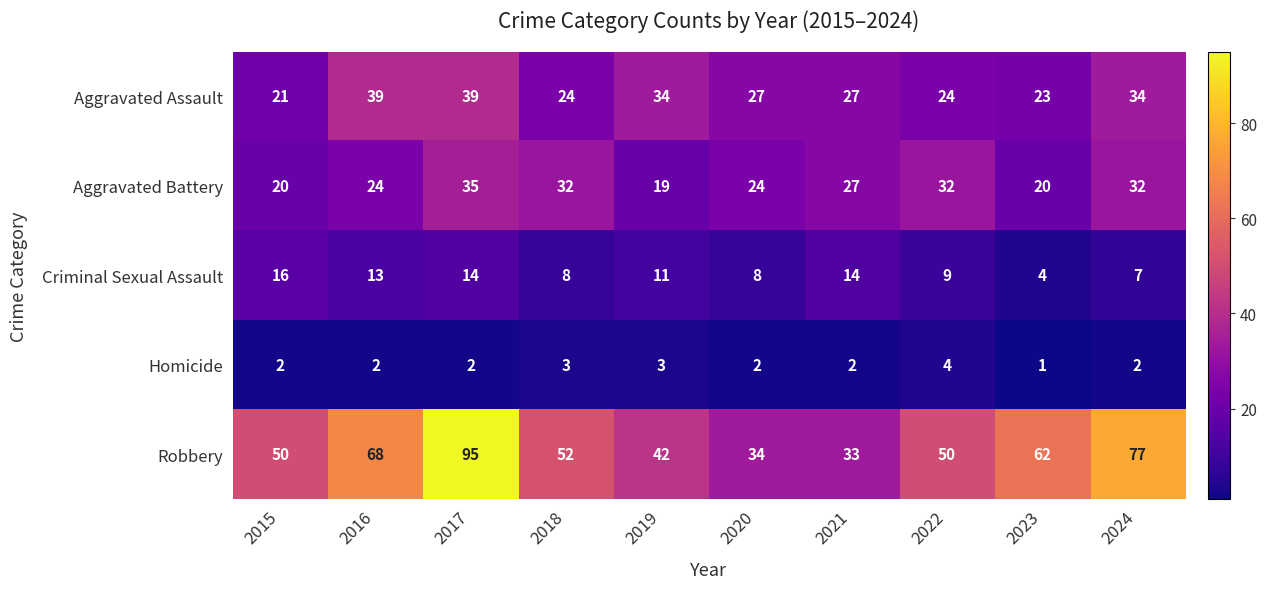

How many categories are shown in the chart?

10